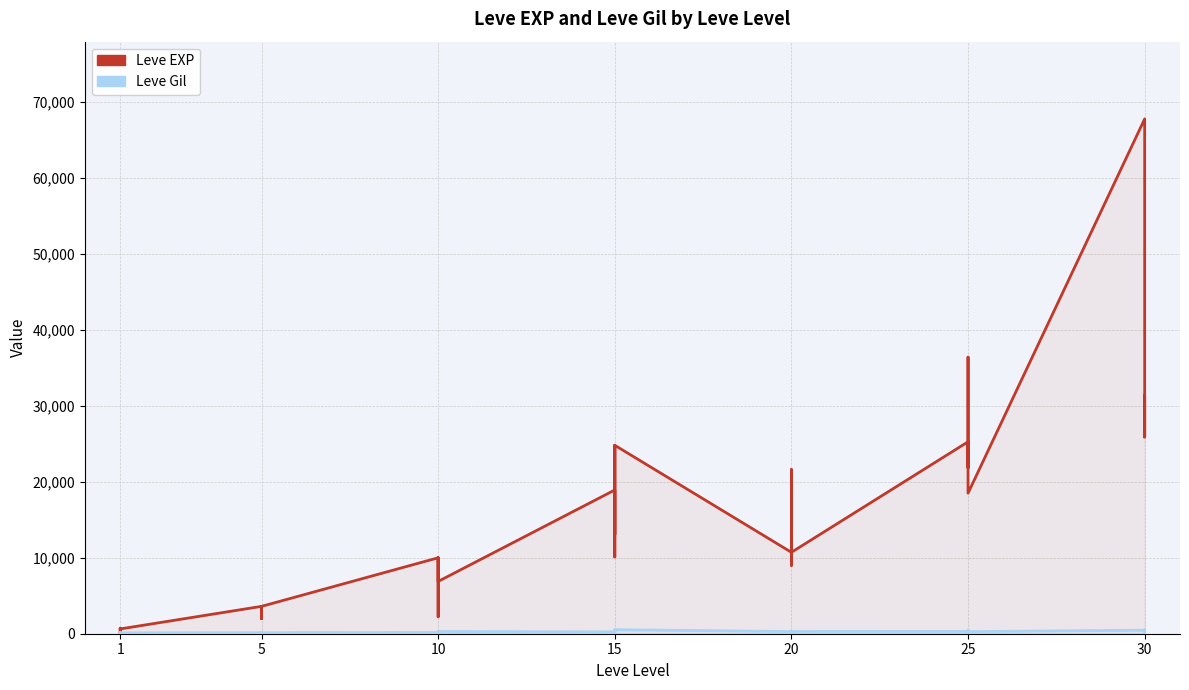

Reading left to right, extract all data points from this chart.

Leve EXP: 630	1	450	720	630	630	3600	2230	3040	3600	1980	3600	9990	7880	7880	2230	9990	6880	18910	13040	24790	10100	13040	24790	10710	12960	18290	21600	8990	10710	25250	25250	21830	25250	36390	18490	67730	25900	31330	25900
Leve Gil: 113	116	112	112	113	112	139	170	169	139	140	139	168	288	250	168	293	288	245	173	529	223	173	529	280	166	192	290	105	292	296	252	268	298	485	277	463	532	151	355